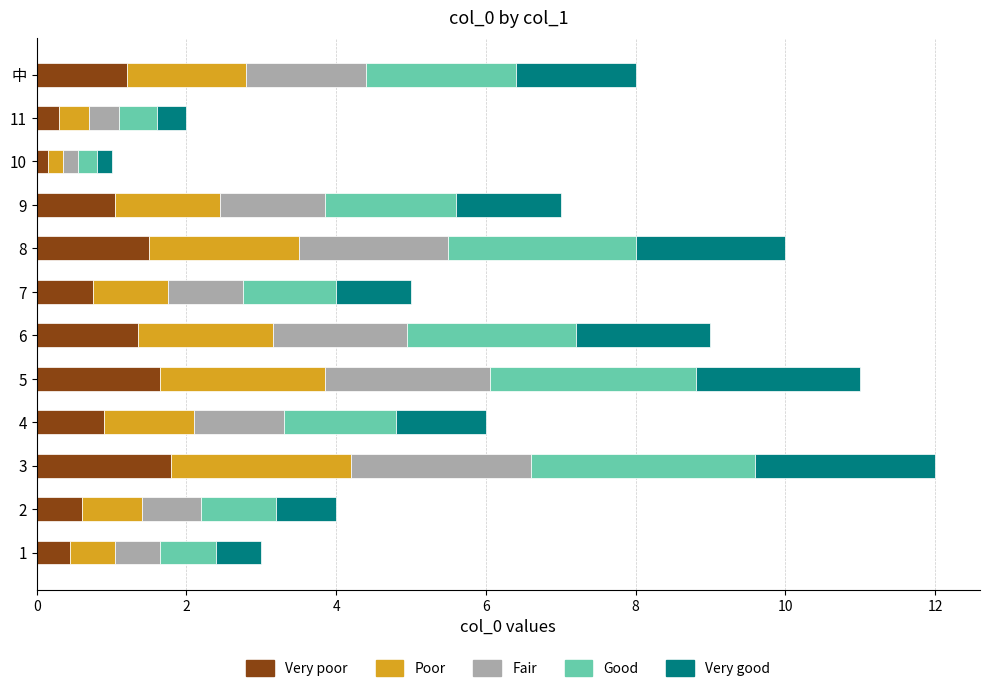

What is the difference between the maximum and second lowest values in the Very poor series?

1.5